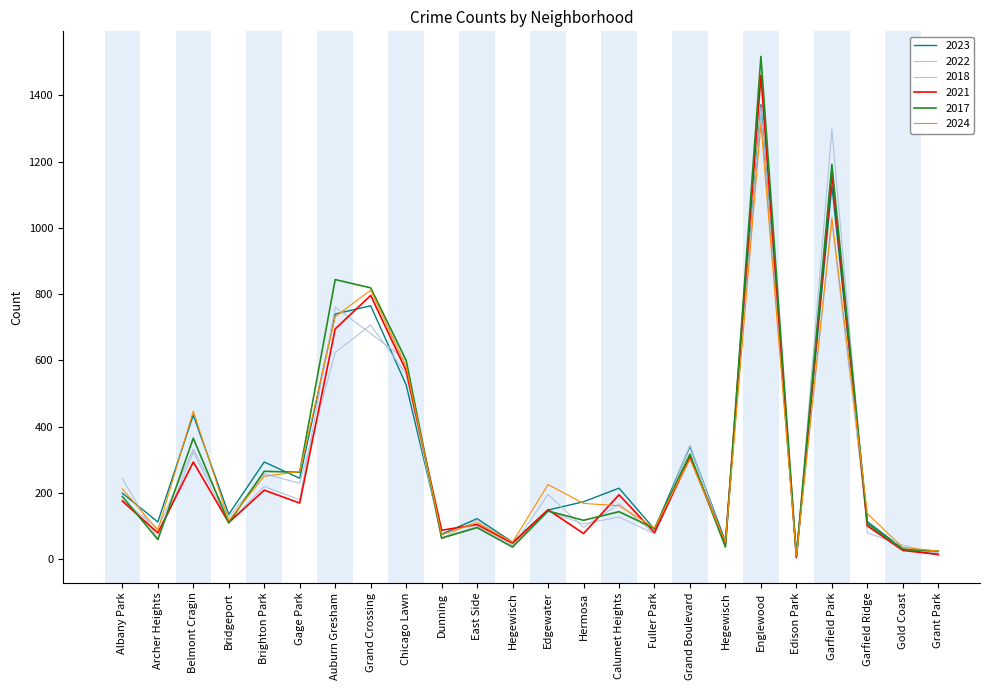

How many lines are shown in the chart?

6